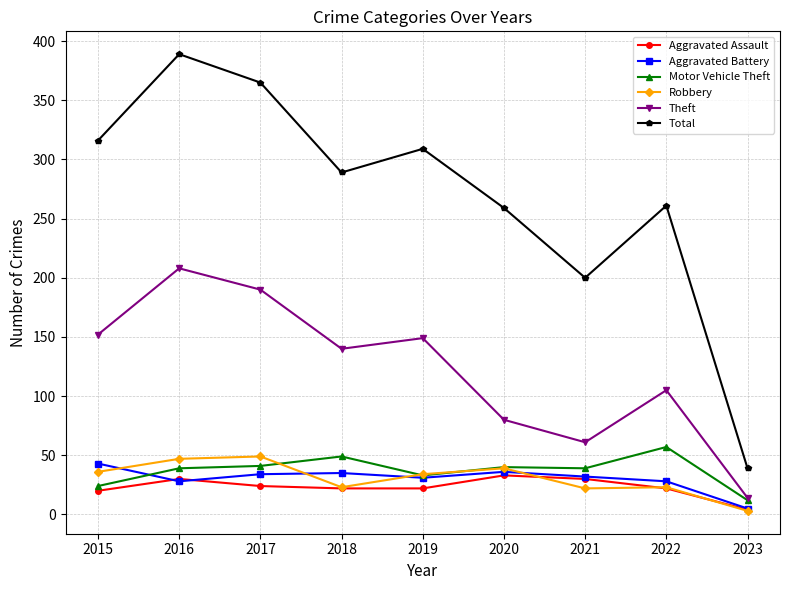

Is the value of Robbery at 2017 greater than the value of Aggravated Assault at 2022?

Yes